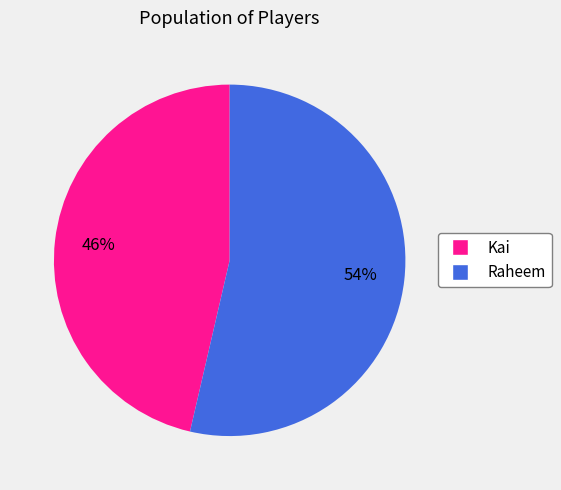

Do Raheem and Kai together represent more than half of the pie?

Yes